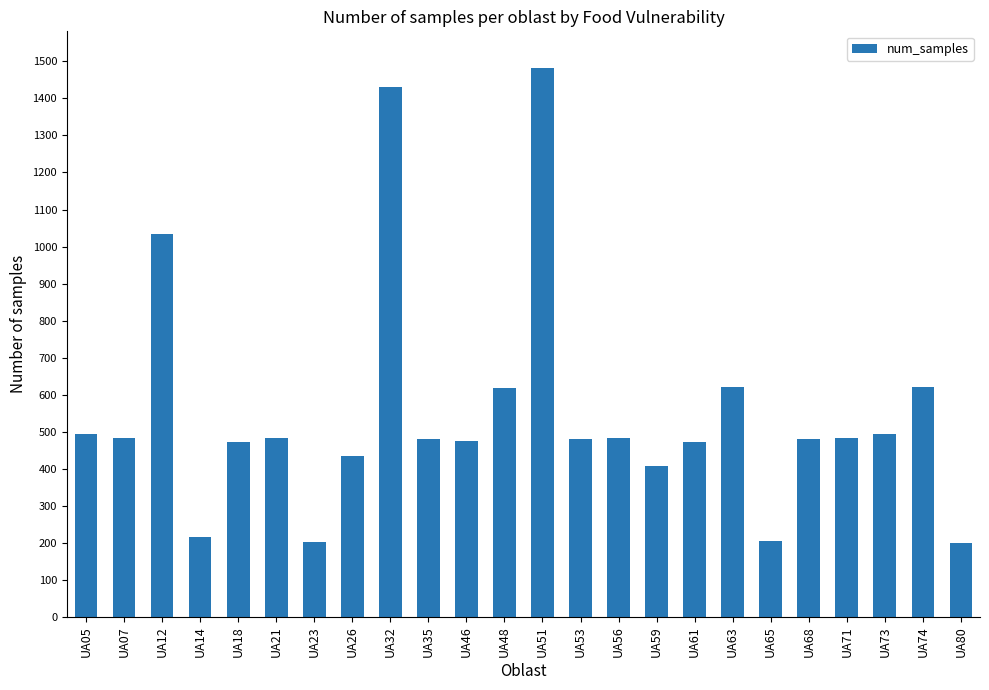

True or false: the data shows 109 at UA68.

False